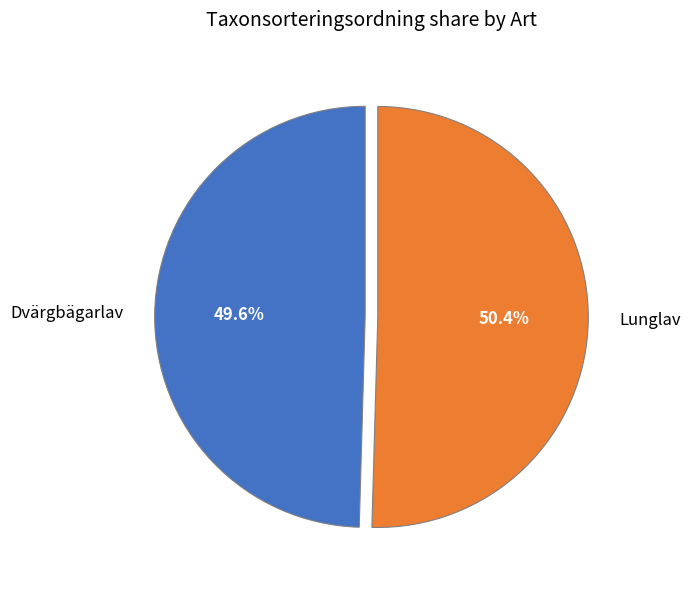

True or false: Dvärgbägarlav accounts for 39% of the total.

False